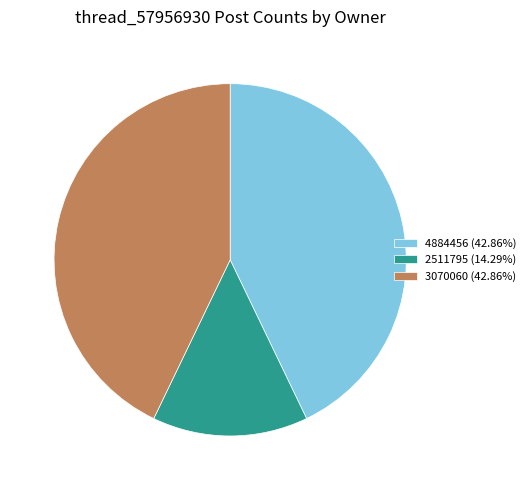

Combined, do 4884456 (42.86%) and 3070060 (42.86%) account for over 50%?

Yes